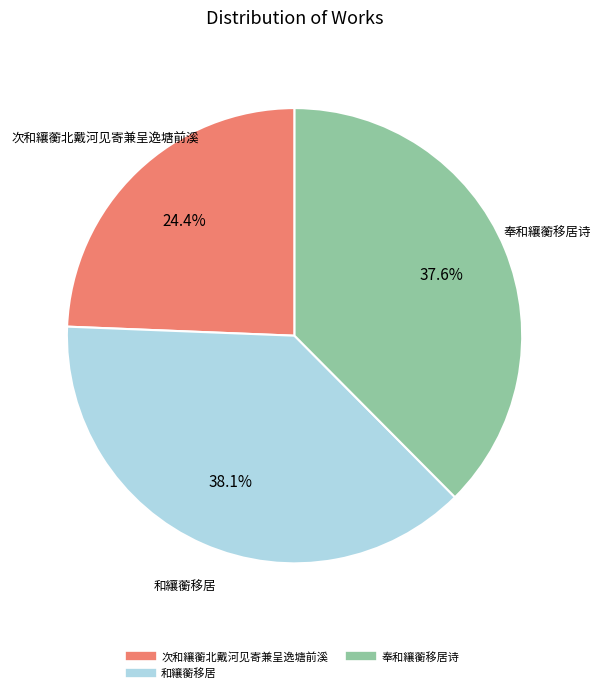

Is there a majority slice in this chart?

No